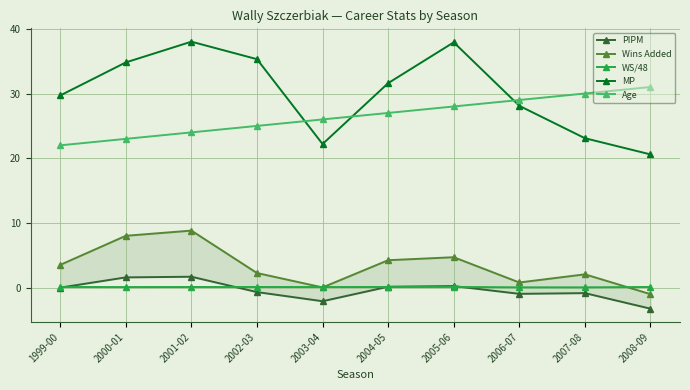

What is the difference between the highest and lowest values at 2005-06?

37.8